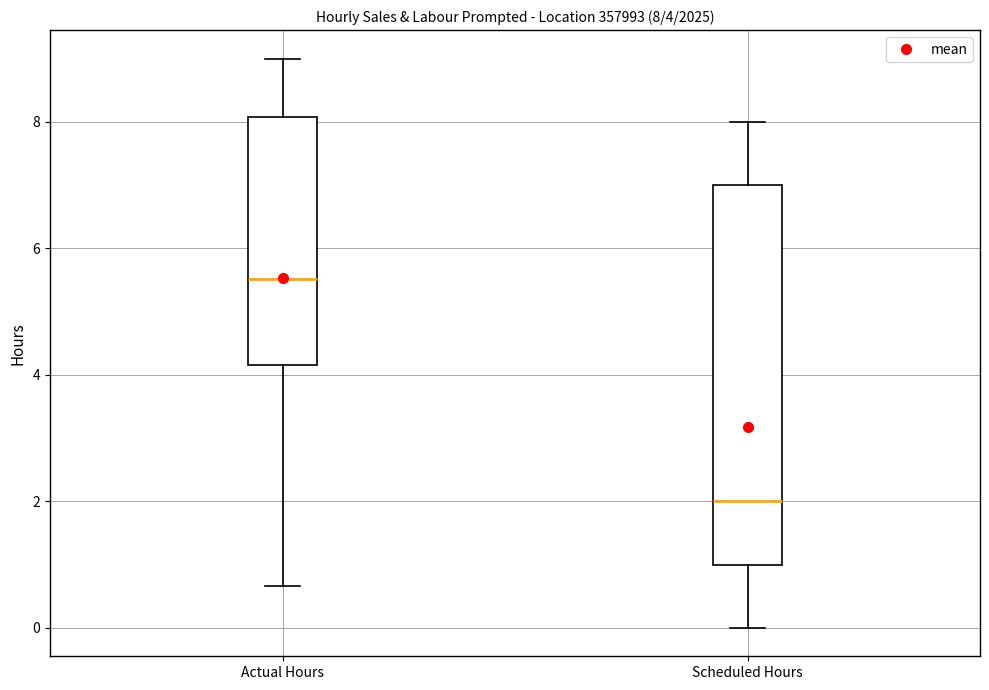

Which box is the tallest, from its lower edge to its upper edge?

Scheduled Hours